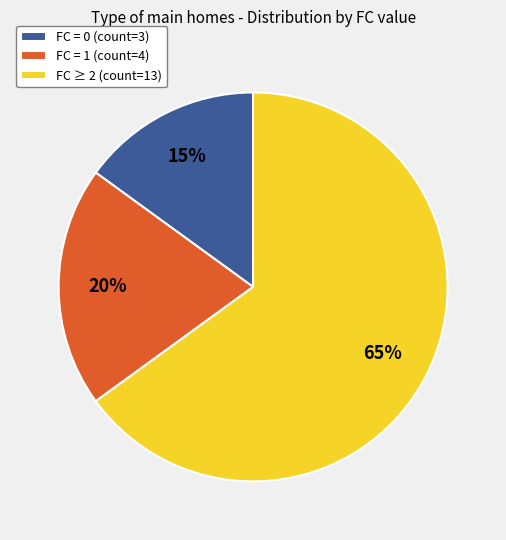

Is FC = 1 (count=4) the majority of the pie?

No